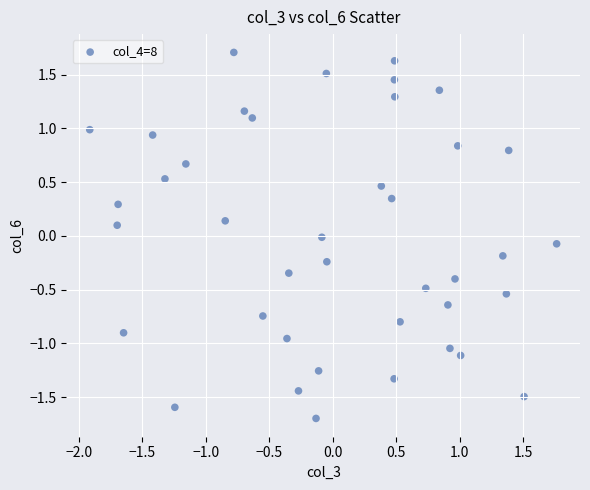

What is the range of Y values (max minus min)?

3.4